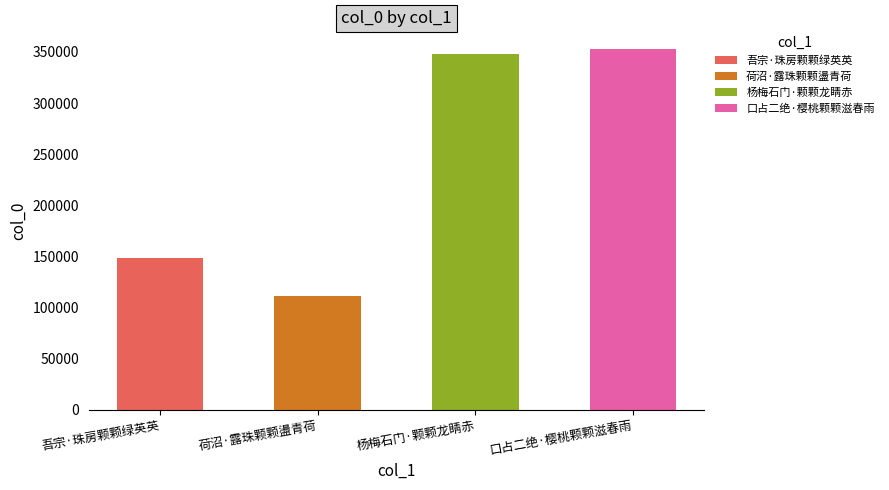

The value at 吾宗·珠房颗颗绿英英 is 148669. True or false?

True